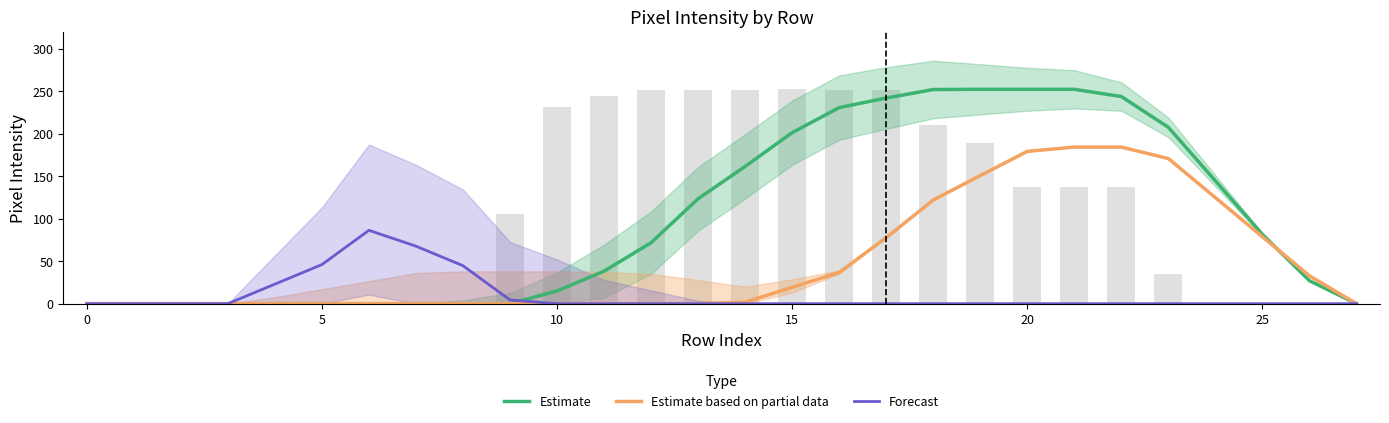

The Forecast series shows -57.8 at 0. True or false?

False